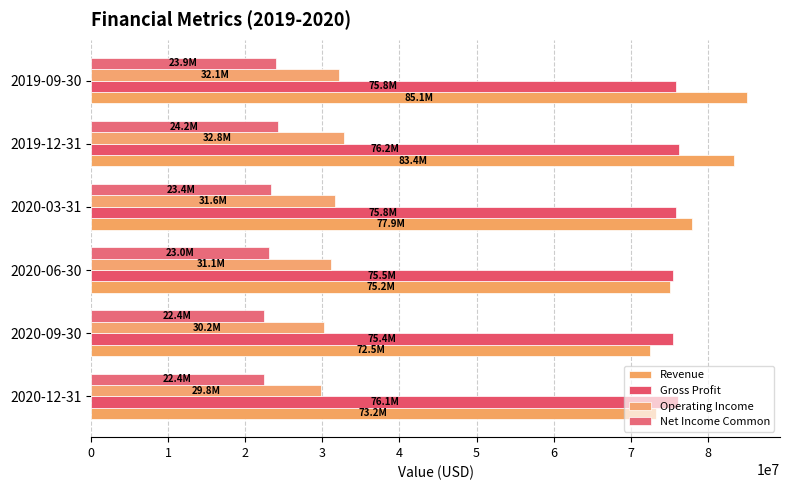

What is the value of the Gross Profit bar at the 2nd from the left?

75434000